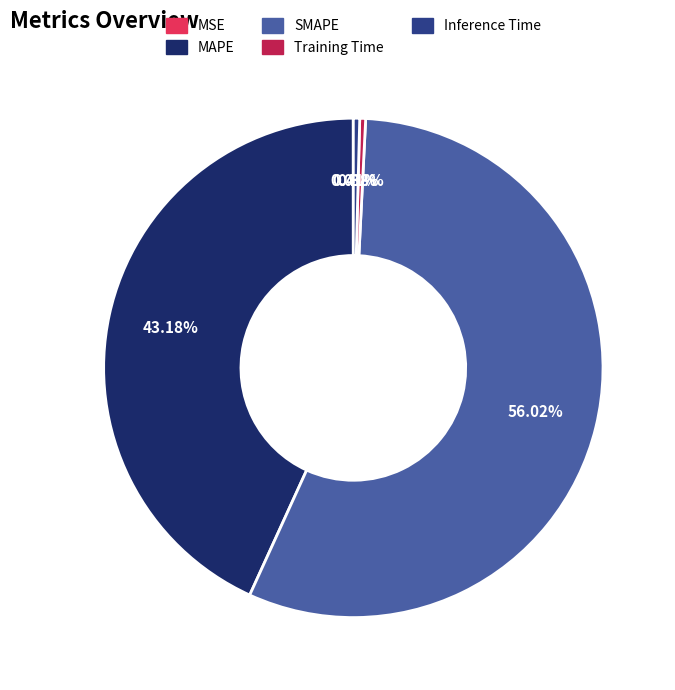

What is the majority slice?

SMAPE